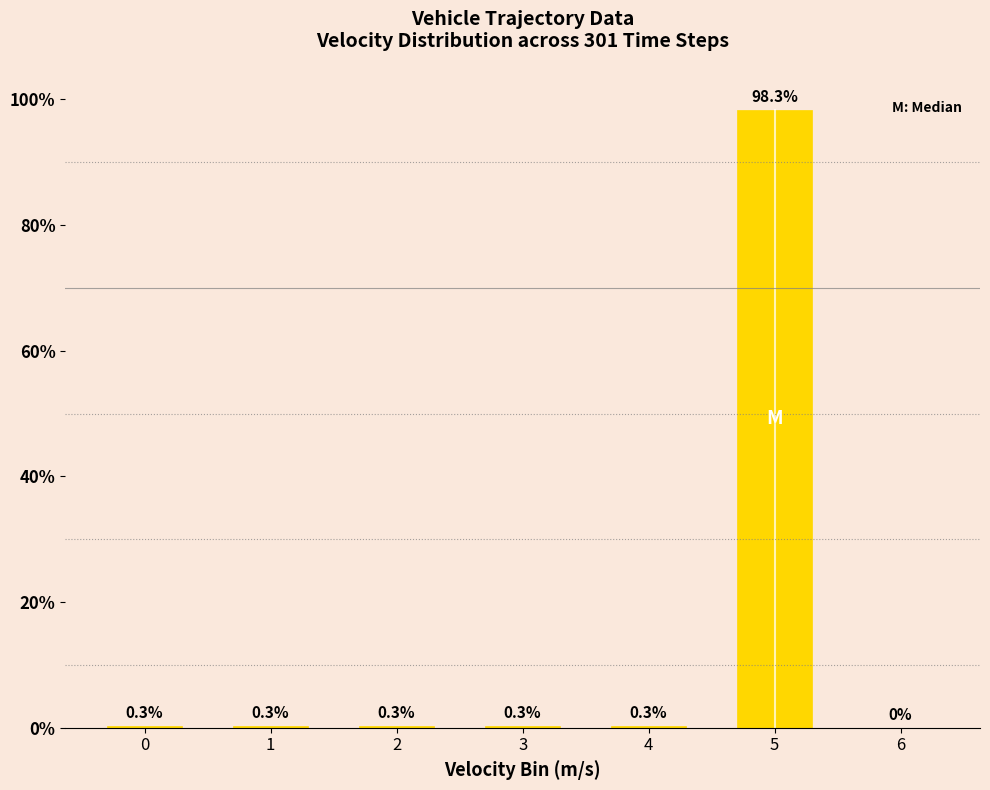

True or false: the data shows 51.4 at 6.

False